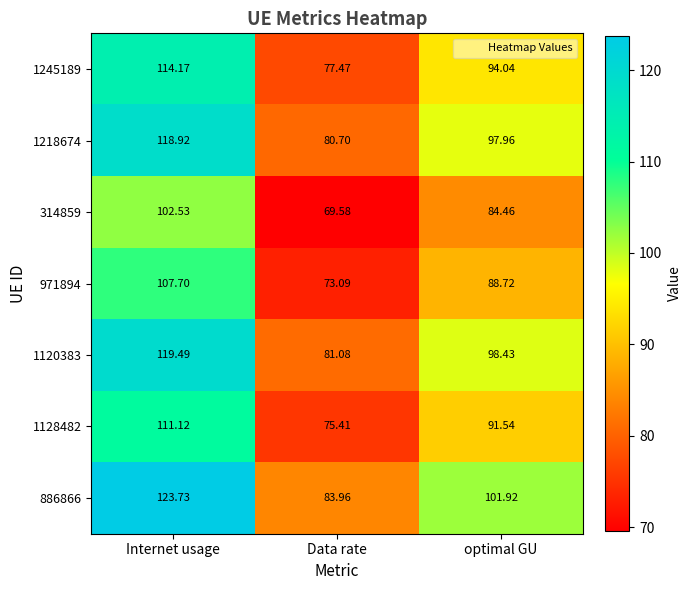

Which label corresponds to the smallest value in the chart?

Data rate